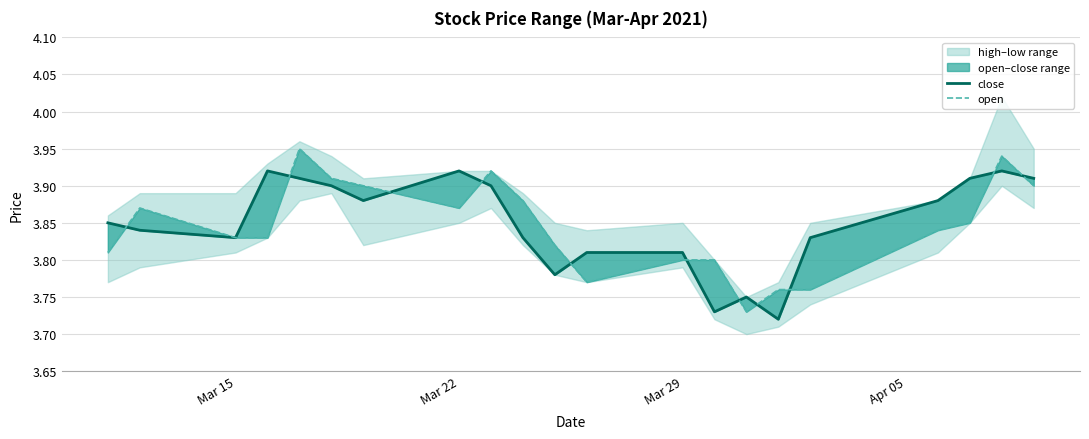

Rank the series by their average value, from highest to lowest.

close, open